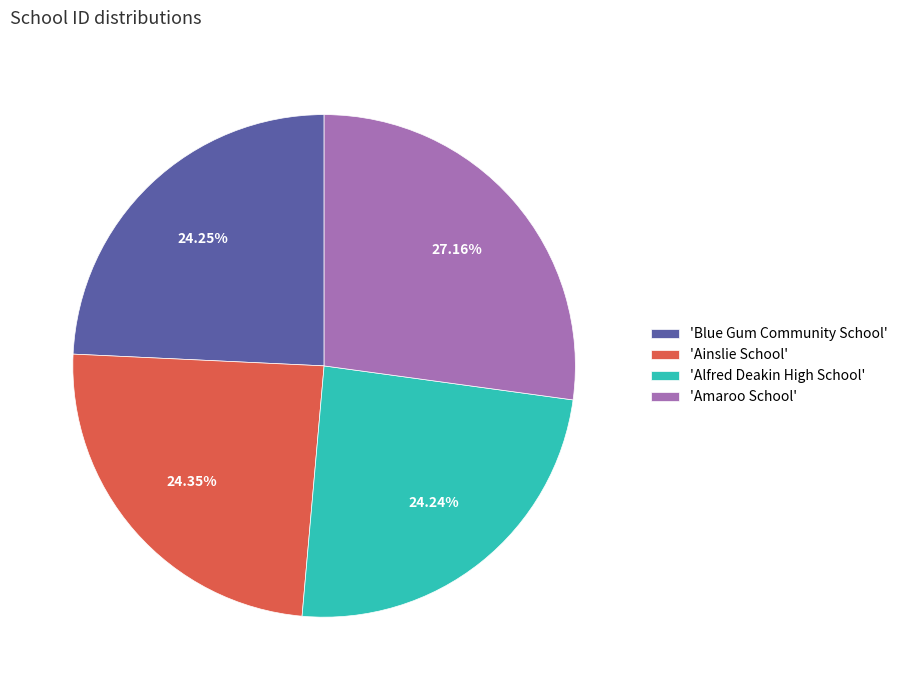

How many slices are in this pie chart?

4